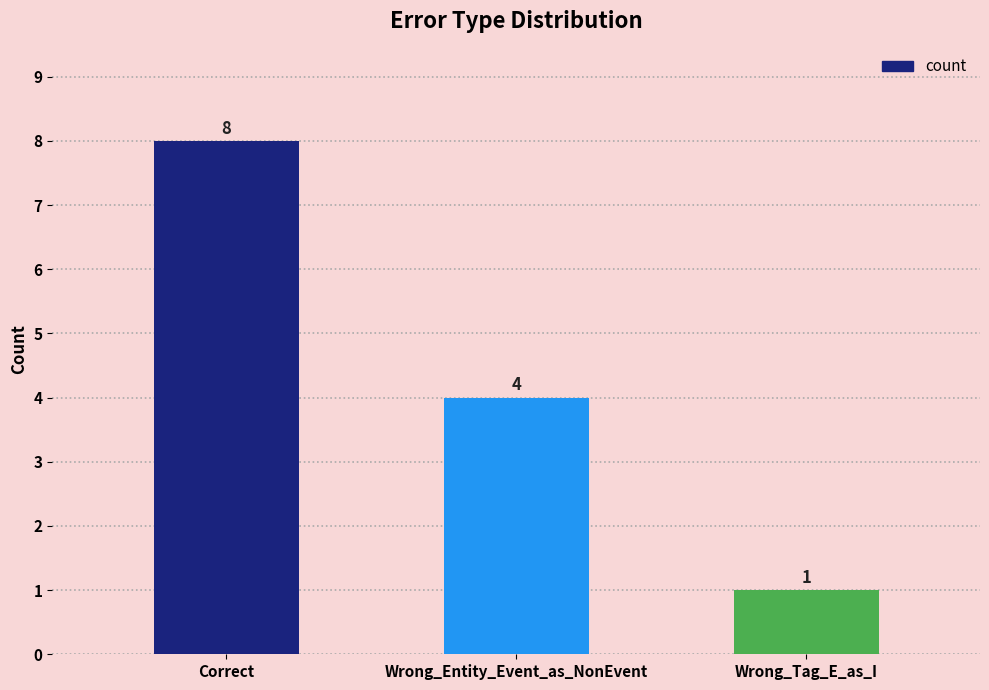

Count the number of data series in this chart.

1